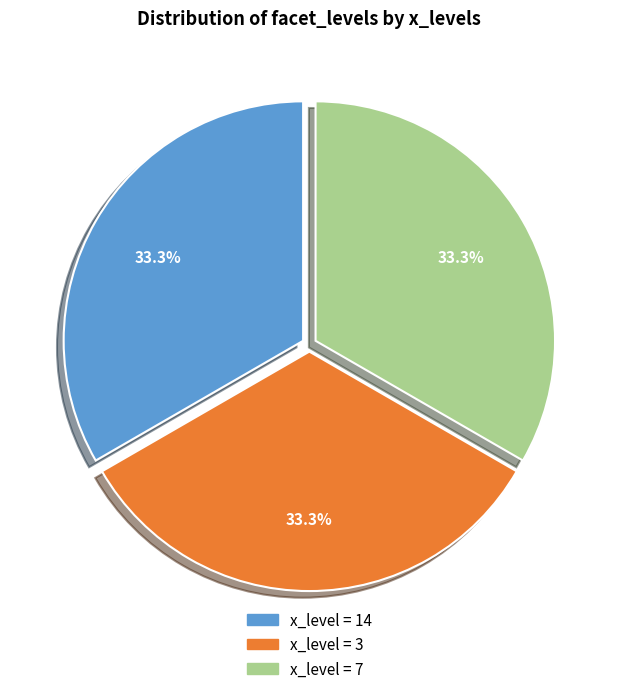

To the nearest percent, what is the difference between the largest and smallest slice percentages?

0%